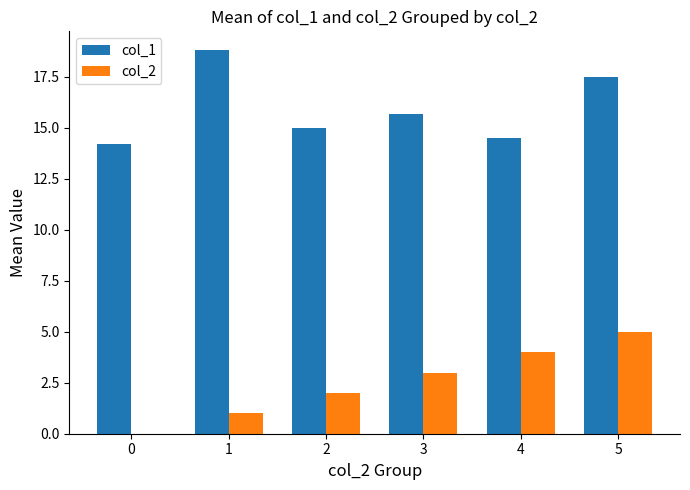

Count the col_2 values in the range 1 to 4.

4